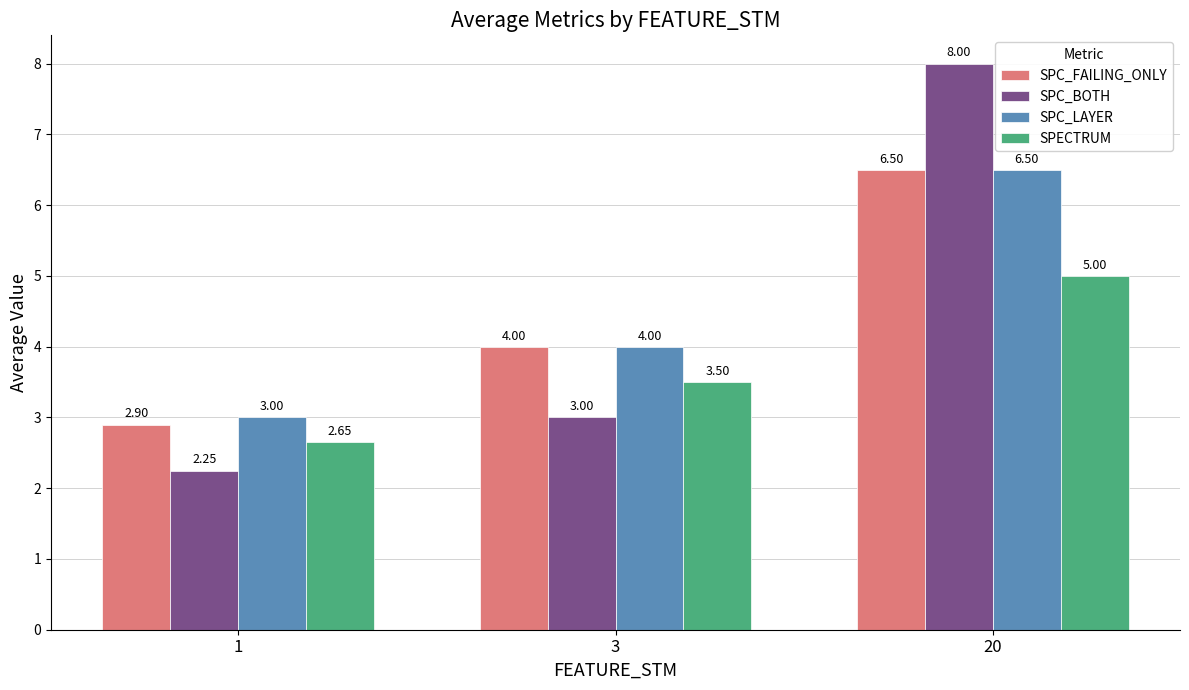

What are all the series names shown in the legend?

SPC_FAILING_ONLY, SPC_BOTH, SPC_LAYER, SPECTRUM